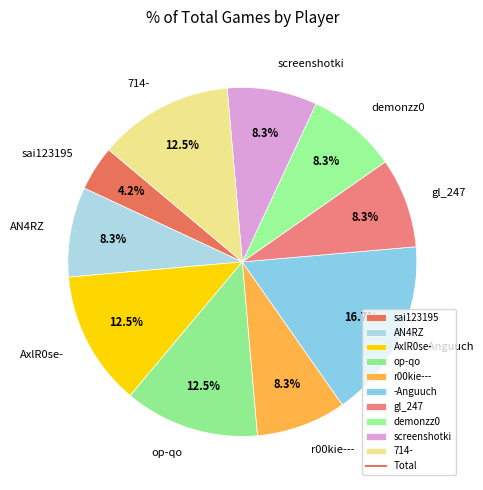

Which category has the smallest portion of the pie?

sai123195